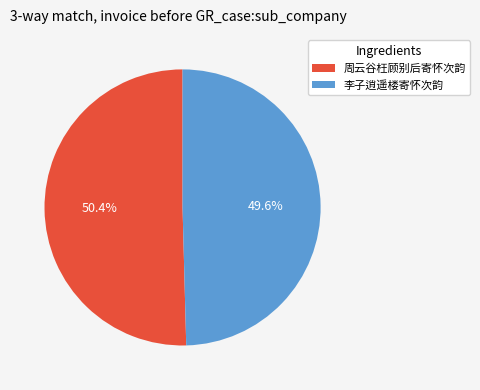

Does 周云谷枉顾别后寄怀次韵 account for over 50% of the chart?

Yes